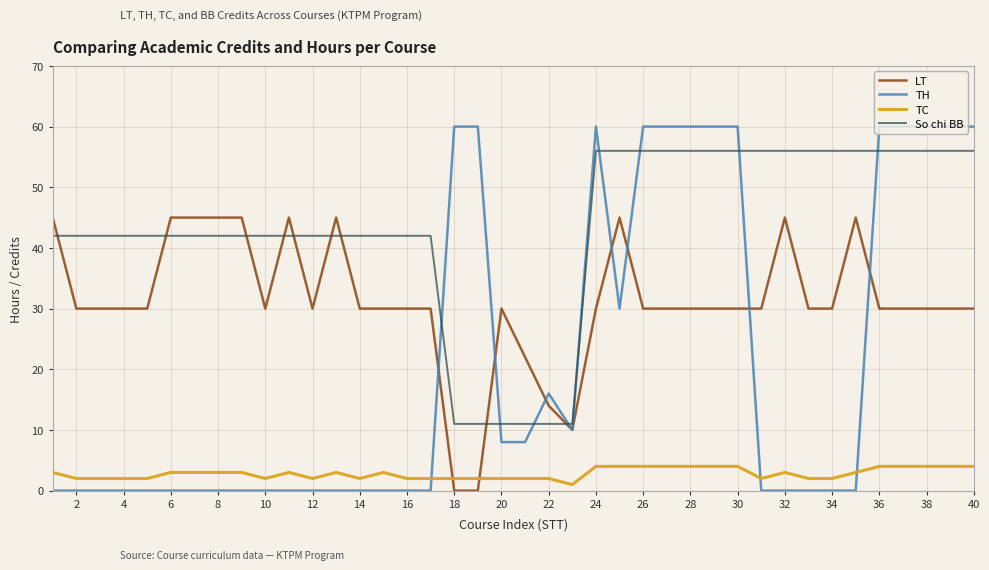

Rank the series by their maximum value, from lowest to highest.

TC, LT, So chi BB, TH